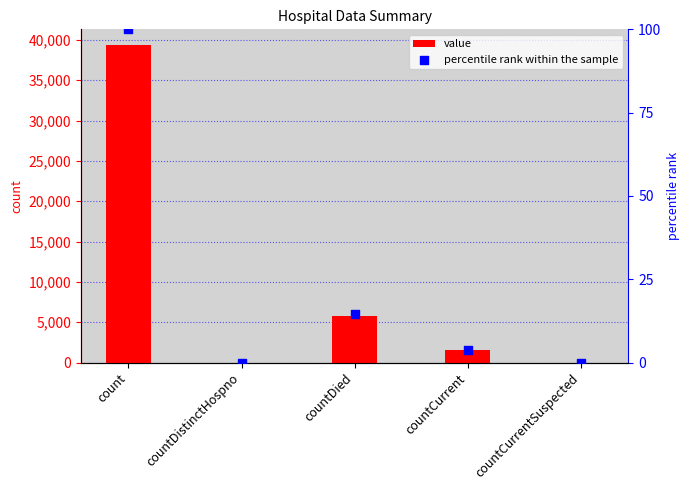

Which series has the largest Y range (max minus min)?

value